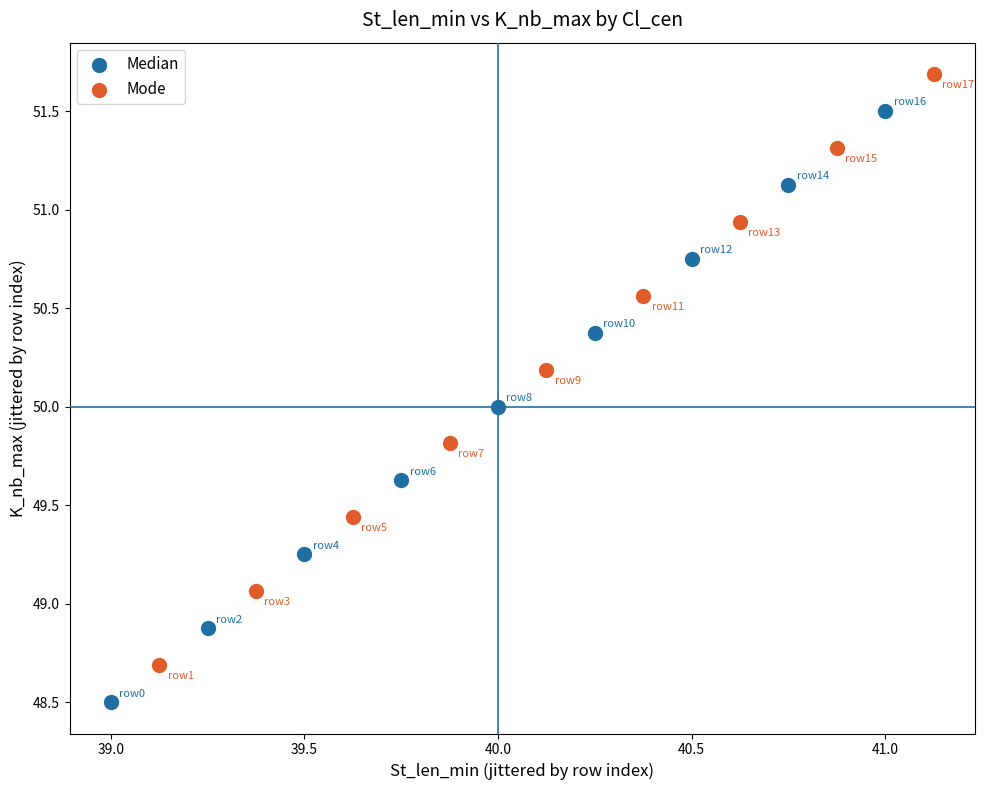

Which series reaches the maximum Y coordinate?

Mode